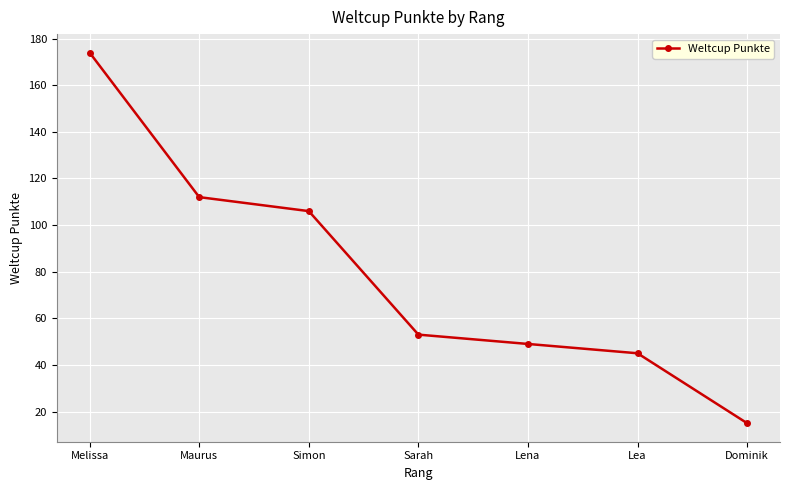

Where does the data first go above 53?

Melissa